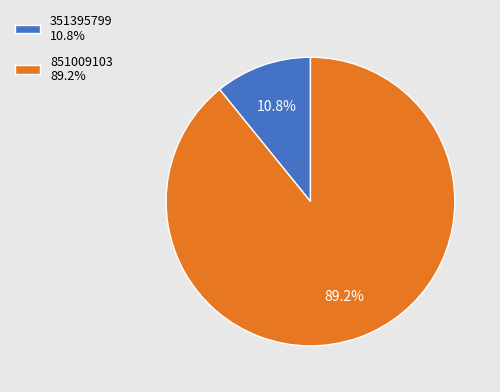

Is there any slice that represents more than half of the pie?

Yes